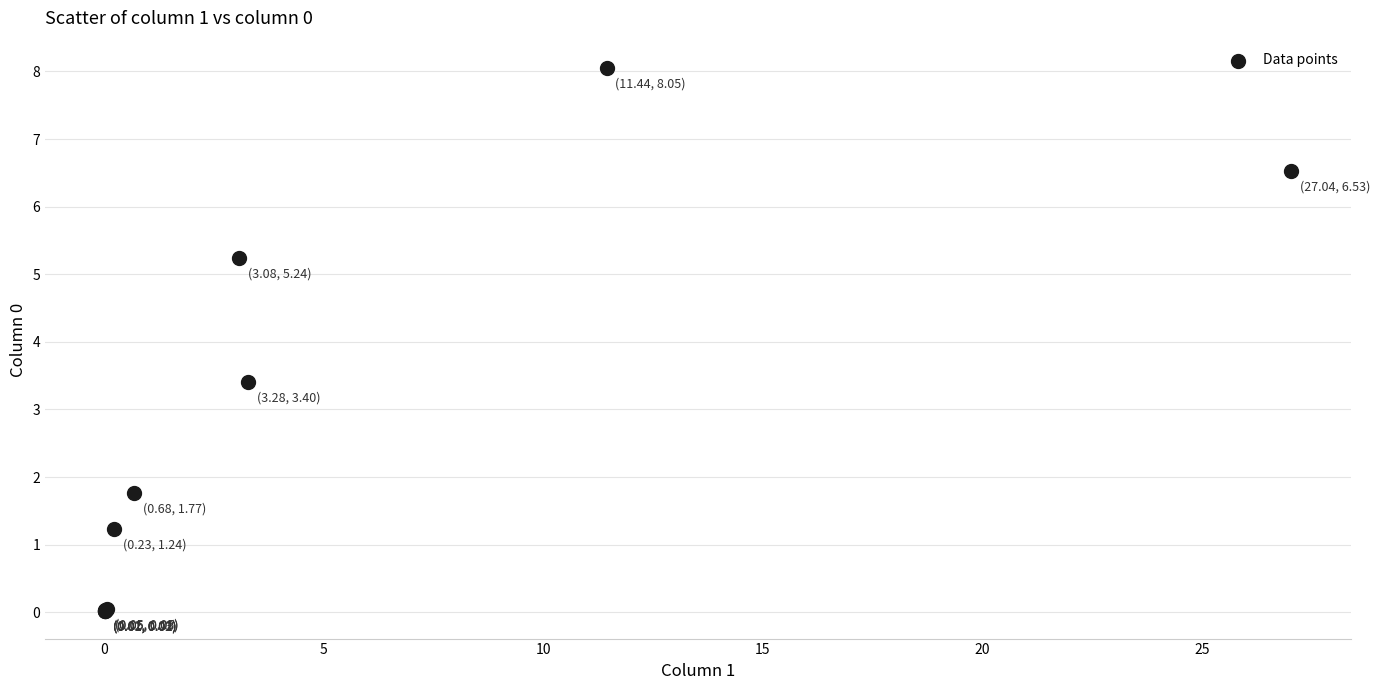

What Y value in the scatter plot is closest to 4?

3.4